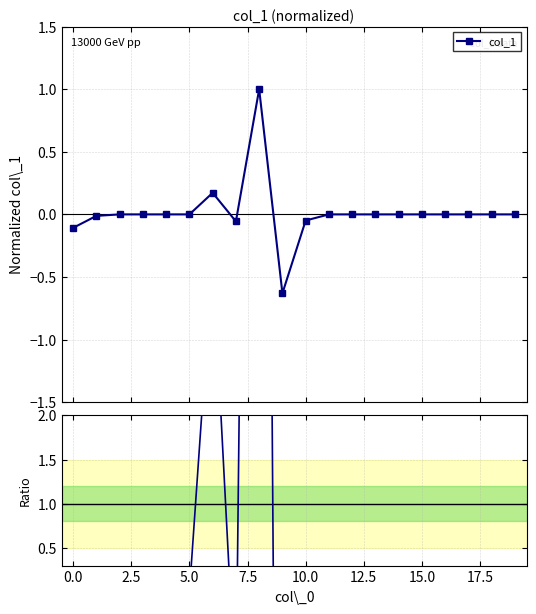

True or false: col_1 has more than 1 points higher than both neighbors.

True